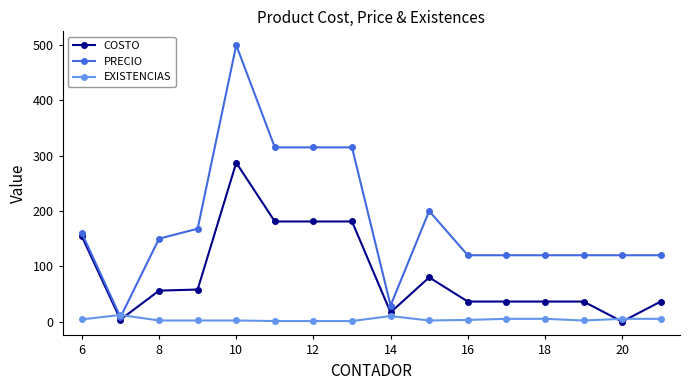

At how many categories does at least one series exceed 180?

5